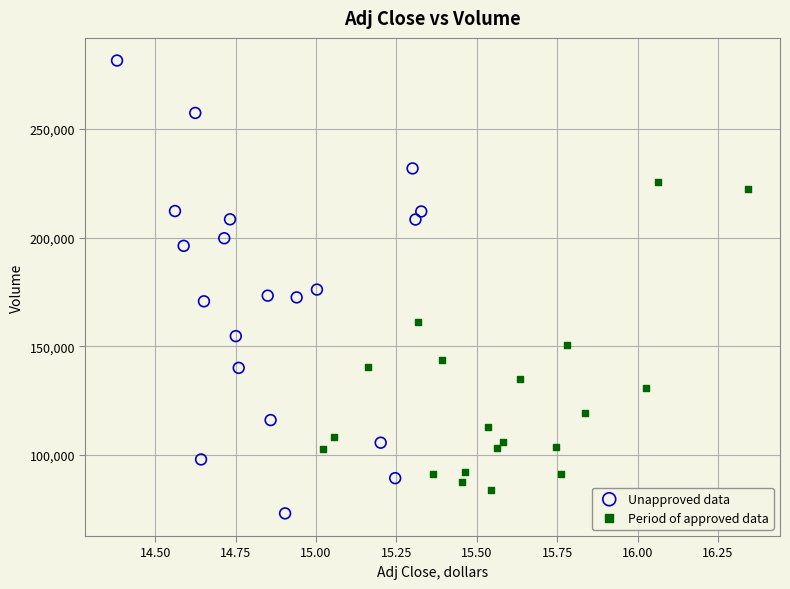

Which series reaches the maximum Y coordinate?

Unapproved data